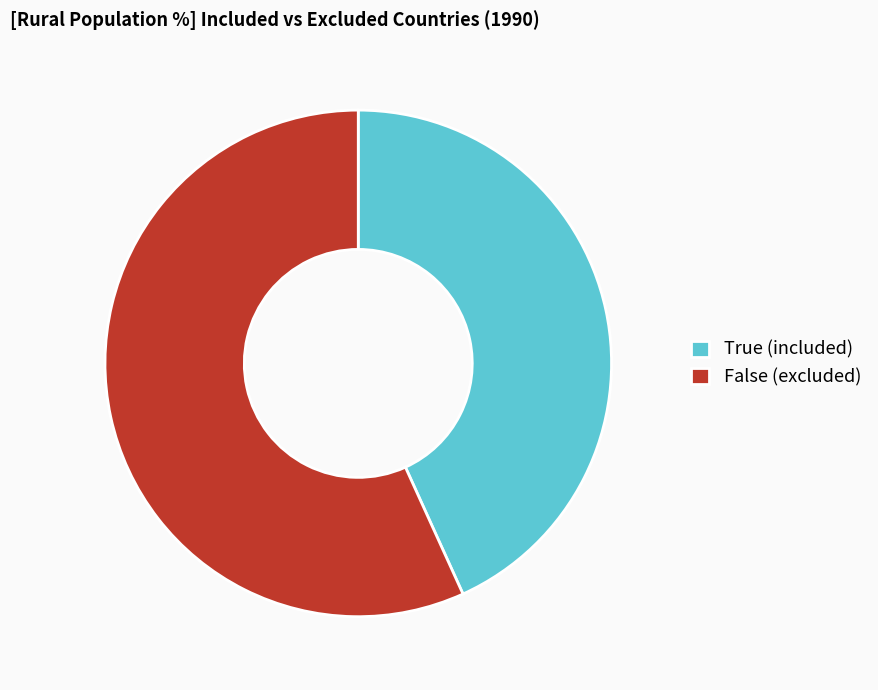

Count the number of slices in the pie.

2